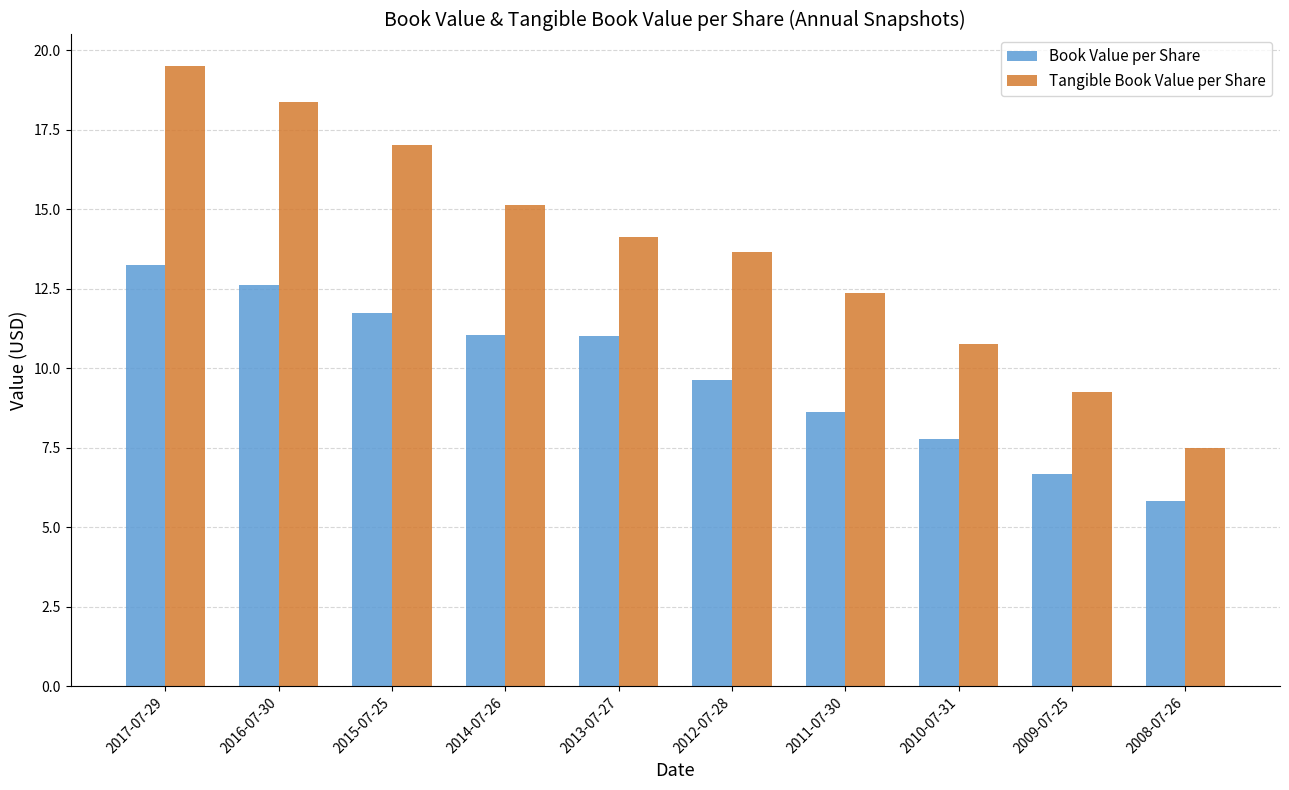

List the series in order of their peak value, highest first.

Tangible Book Value per Share, Book Value per Share